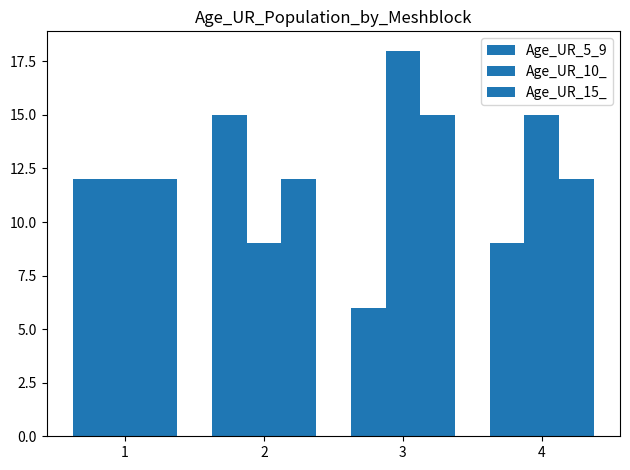

Reading left to right, list all the values displayed in this chart.

Age_UR_5_9: 12	15	6	9
Age_UR_10_: 12	9	18	15
Age_UR_15_: 12	12	15	12